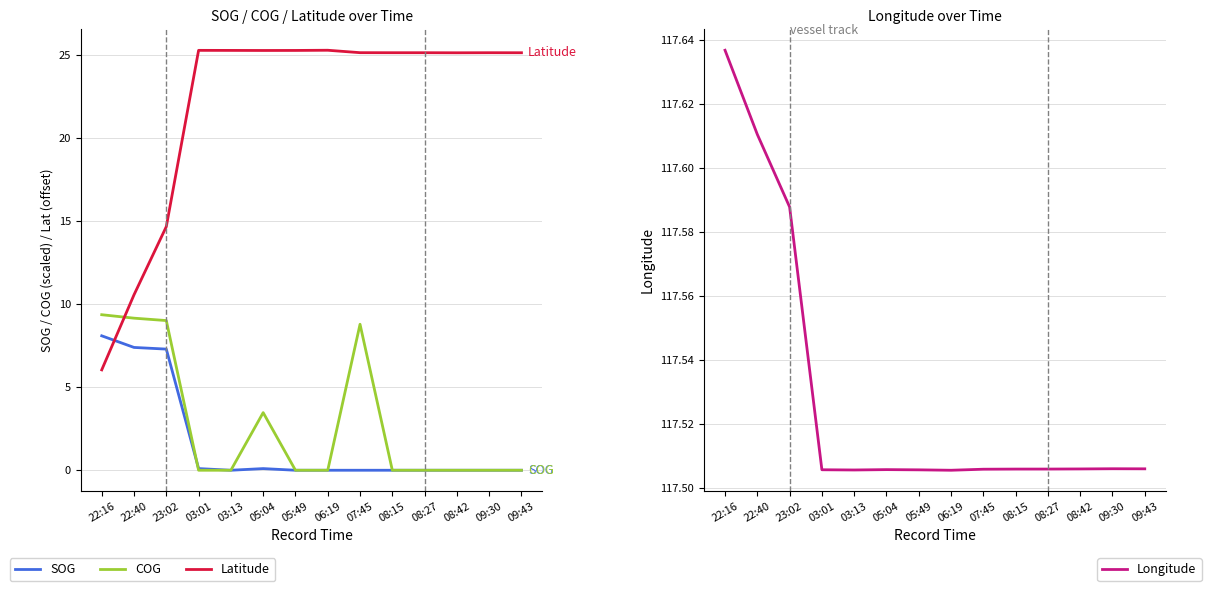

Reading left to right, what are all the values shown in this chart?

SOG: 22:16=8.1	22:40=7.4	23:02=7.3	03:01=0.1	03:13=0.0	05:04=0.1	05:49=0.0	06:19=0.0	07:45=0.0	08:15=0.0	08:27=0.0	08:42=0.0	09:30=0.0	09:43=0.0
COG: 22:16=9.4	22:40=9.2	23:02=9.0	03:01=0.0	03:13=0.0	05:04=3.5	05:49=0.0	06:19=0.0	07:45=8.8	08:15=0.0	08:27=0.0	08:42=0.0	09:30=0.0	09:43=0.0
Latitude: 22:16=6.0	22:40=10.6	23:02=14.7	03:01=25.3	03:13=25.3	05:04=25.3	05:49=25.3	06:19=25.3	07:45=25.2	08:15=25.2	08:27=25.2	08:42=25.2	09:30=25.2	09:43=25.2
Longitude: 22:16=117.6	22:40=117.6	23:02=117.6	03:01=117.5	03:13=117.5	05:04=117.5	05:49=117.5	06:19=117.5	07:45=117.5	08:15=117.5	08:27=117.5	08:42=117.5	09:30=117.5	09:43=117.5